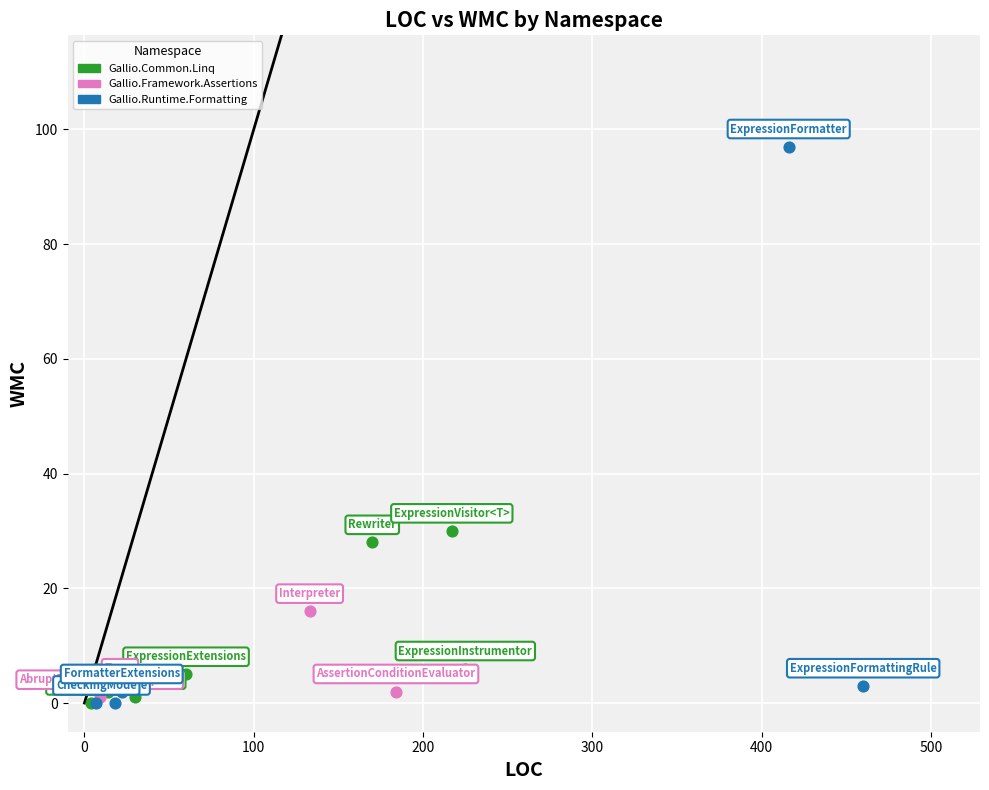

Which series has the widest spread of Y values?

Gallio.Runtime.Formatting